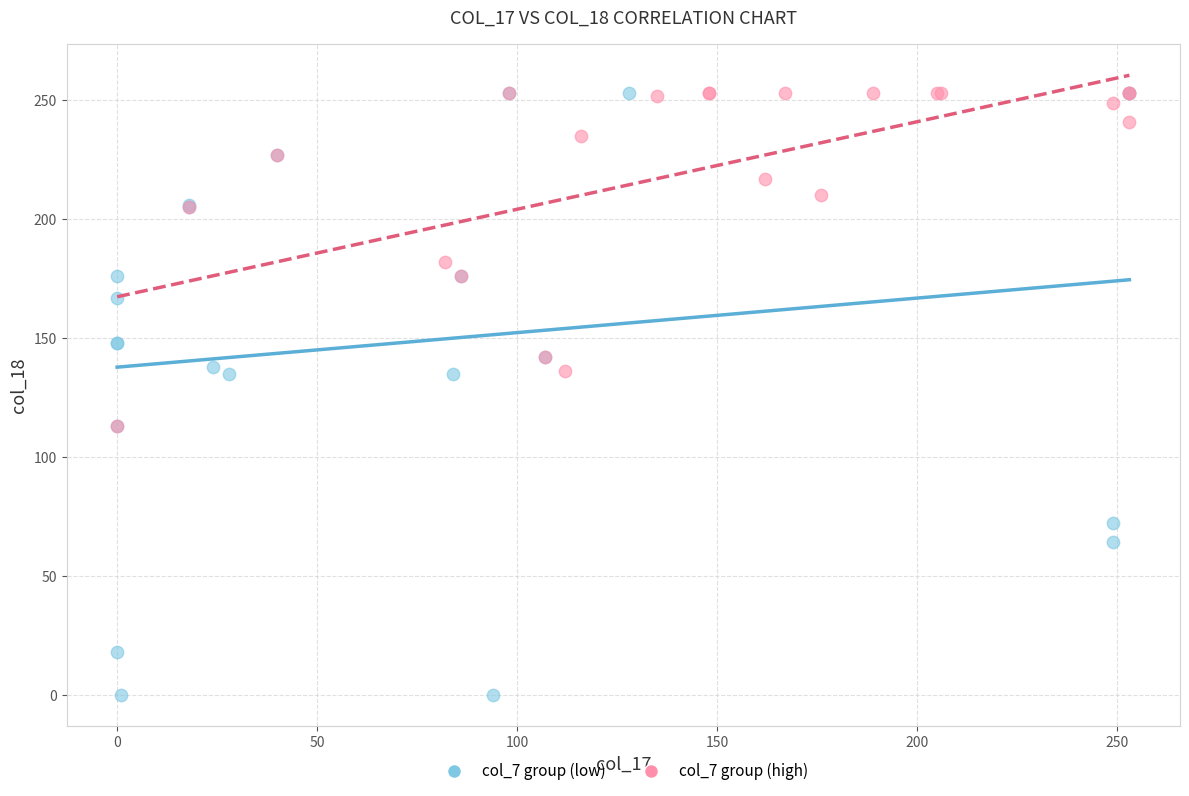

Which series has the largest Y range (max minus min)?

col_7 group (low)